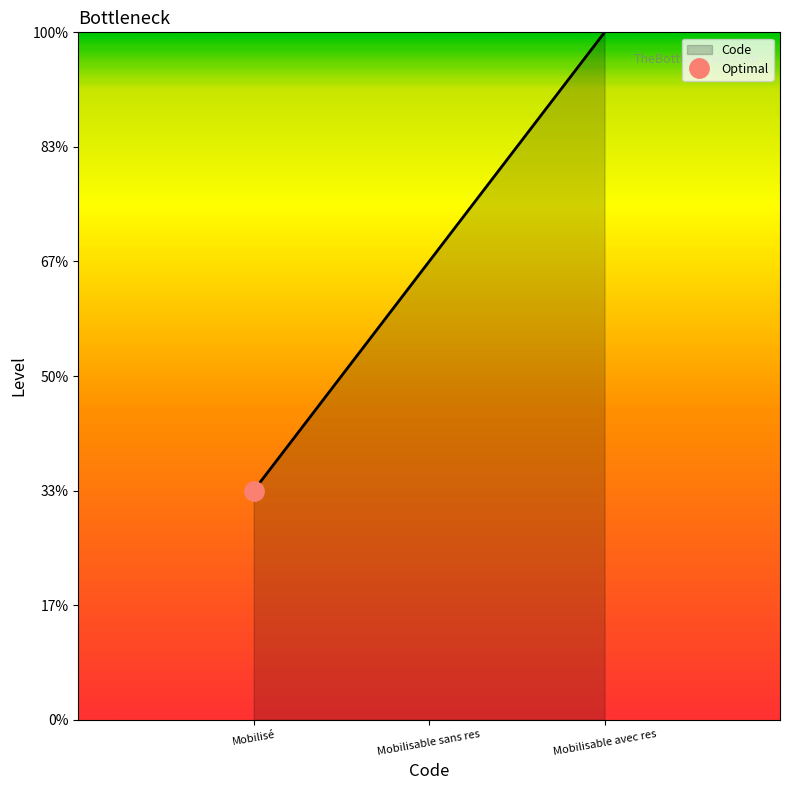

What is the label of the 2nd point from the left?

Mobilisable sans res